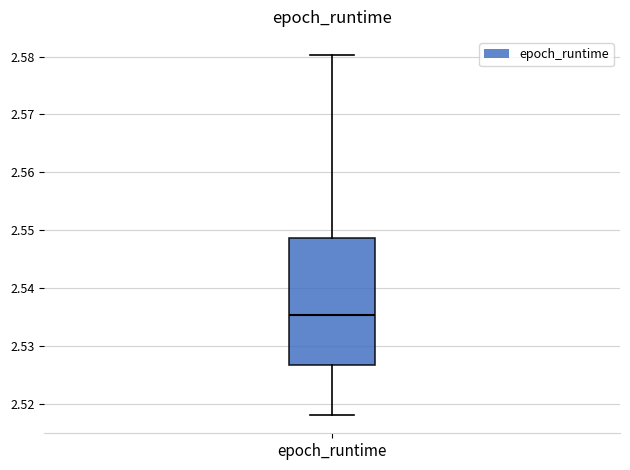

Where does the median line of the box for epoch_runtime sit on the y-axis? The values are not printed on the chart, so give them approximately, as read against the axis.

2.535